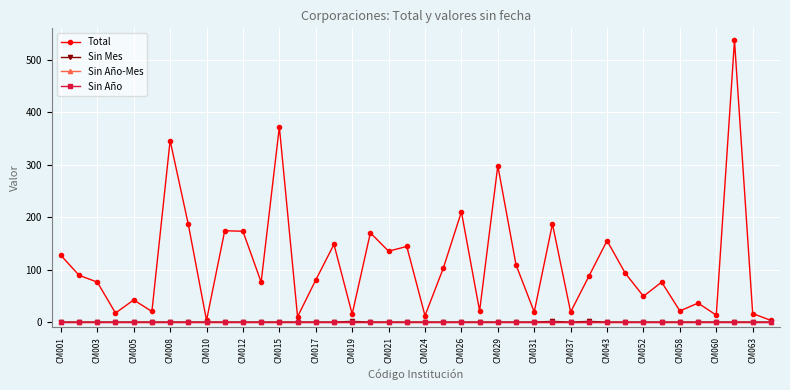

Is this an area chart (filled region under the line)?

No